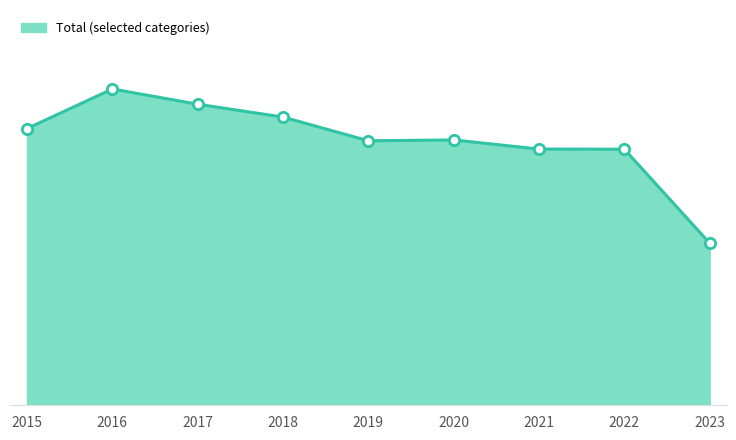

Is this an area chart (filled region under the line)?

Yes